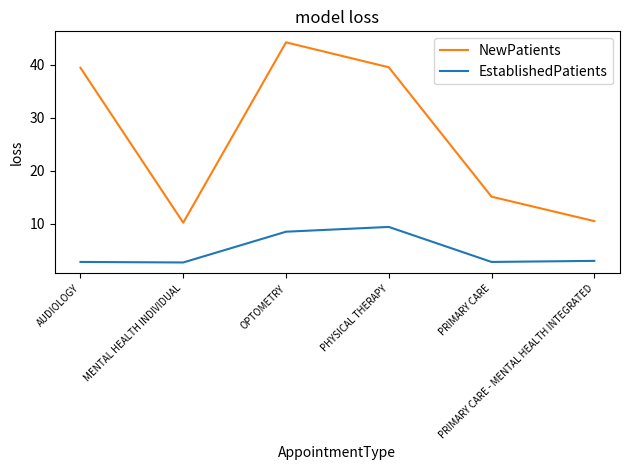

What is the minimum value for NewPatients?

10.2